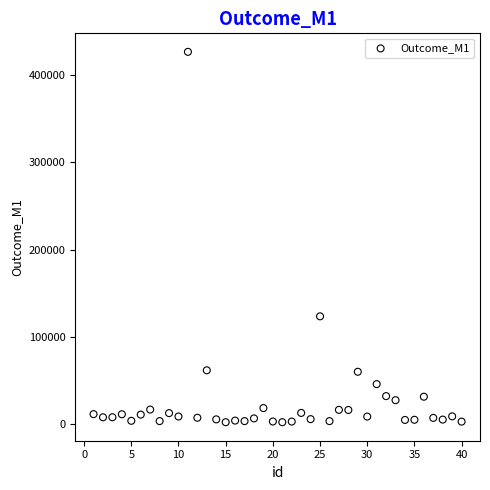

What is the range of Y values (max minus min)?

424041.7